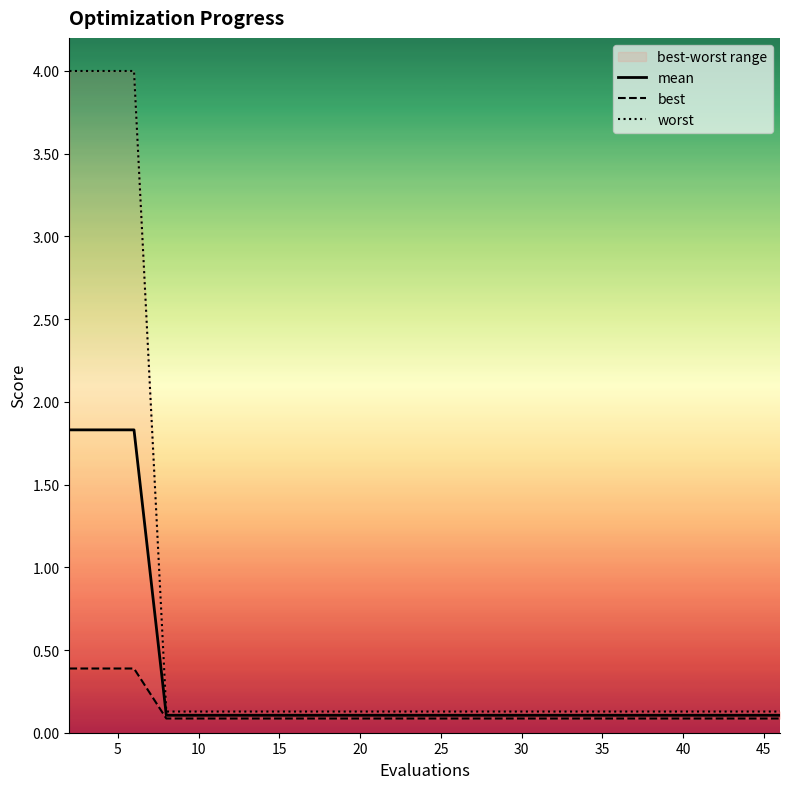

What is the highest value of the mean series?

1.8